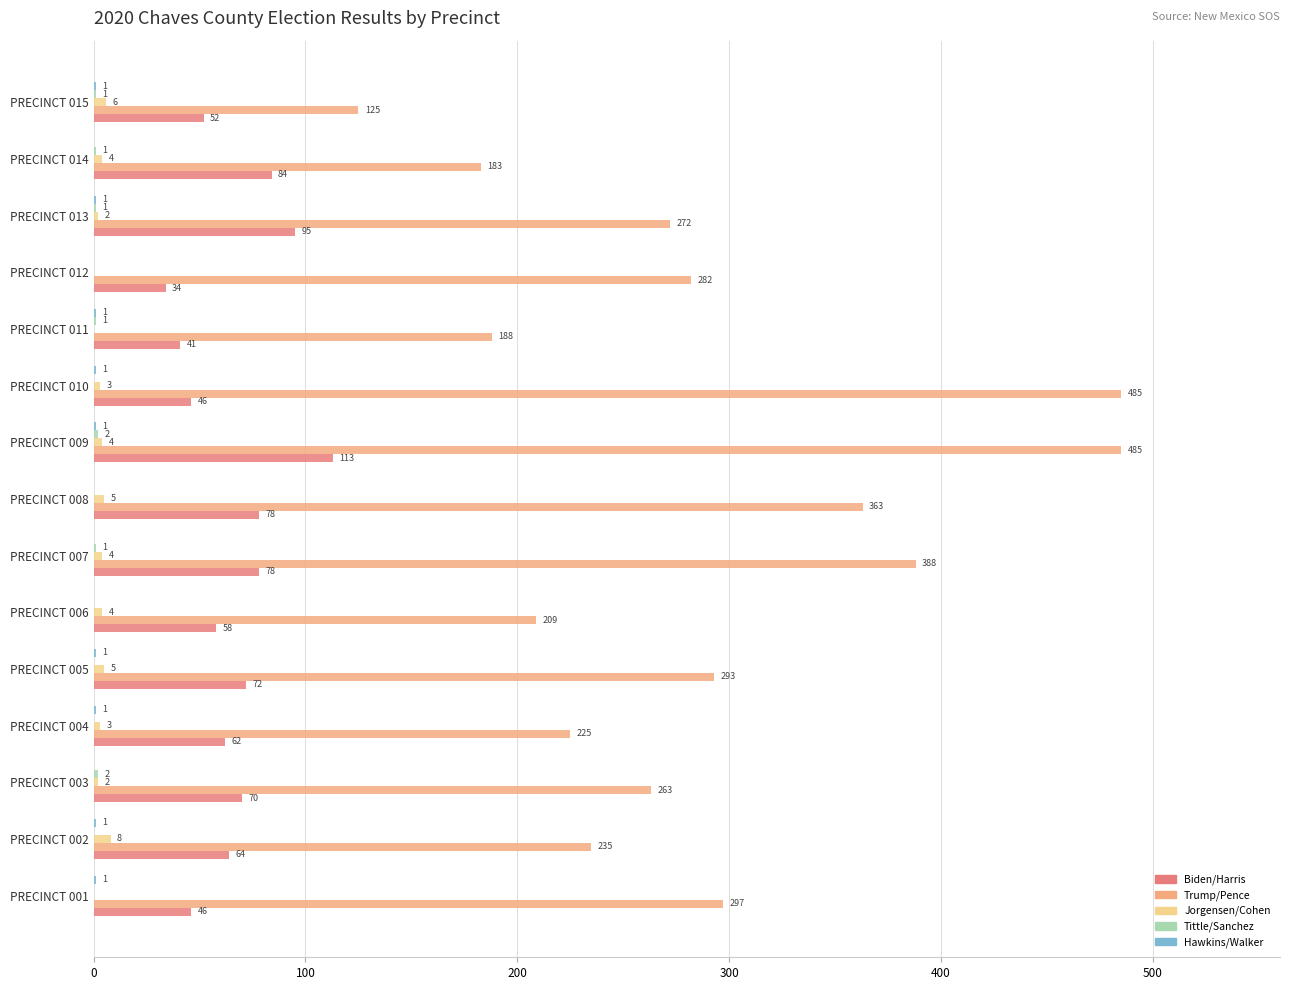

At which category is the sum across all series the highest?

PRECINCT 009